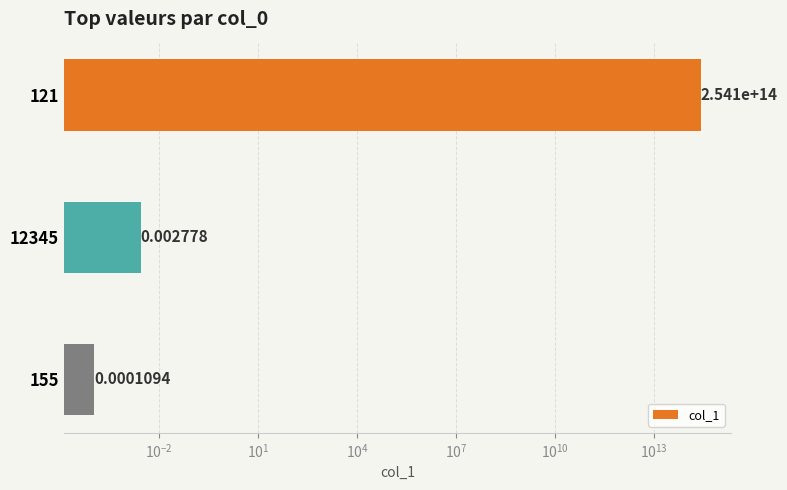

Reading left to right, list all the values displayed in this chart.

254108534309037.0	0.0	0.0